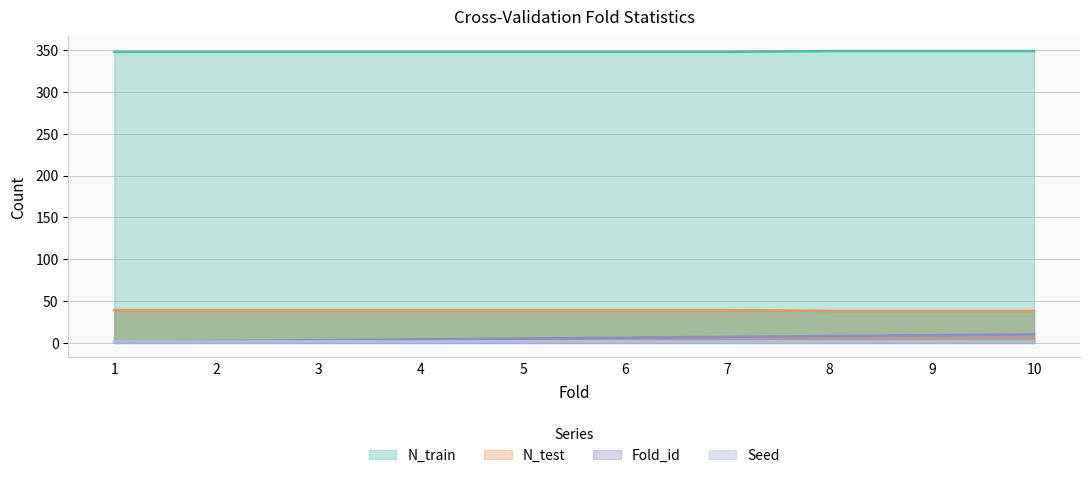

What is the sum of all N_train values?

3483